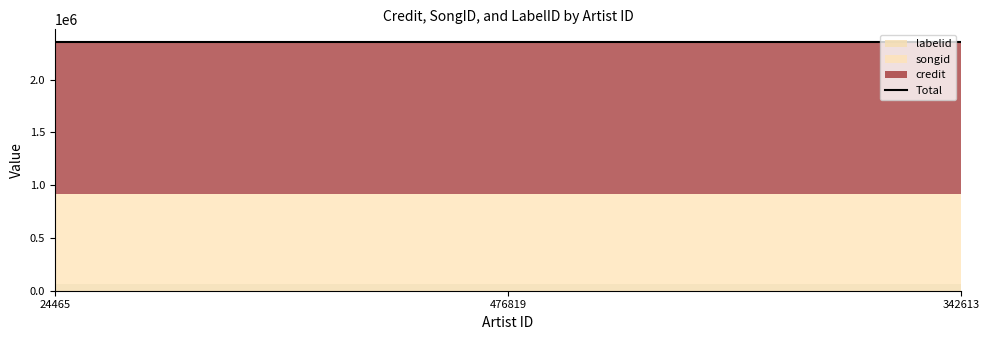

What is the difference between the second highest and second lowest values in the labelid series?

53972